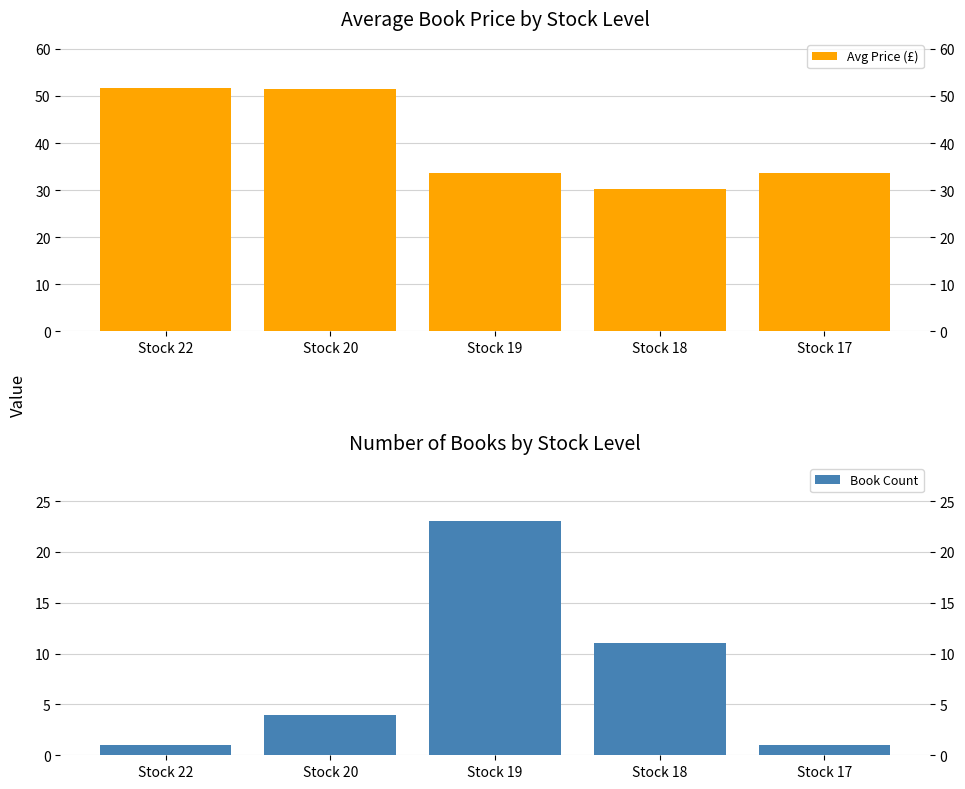

What is the value of the Avg Price (£) bar at the 4th from the left?

30.3